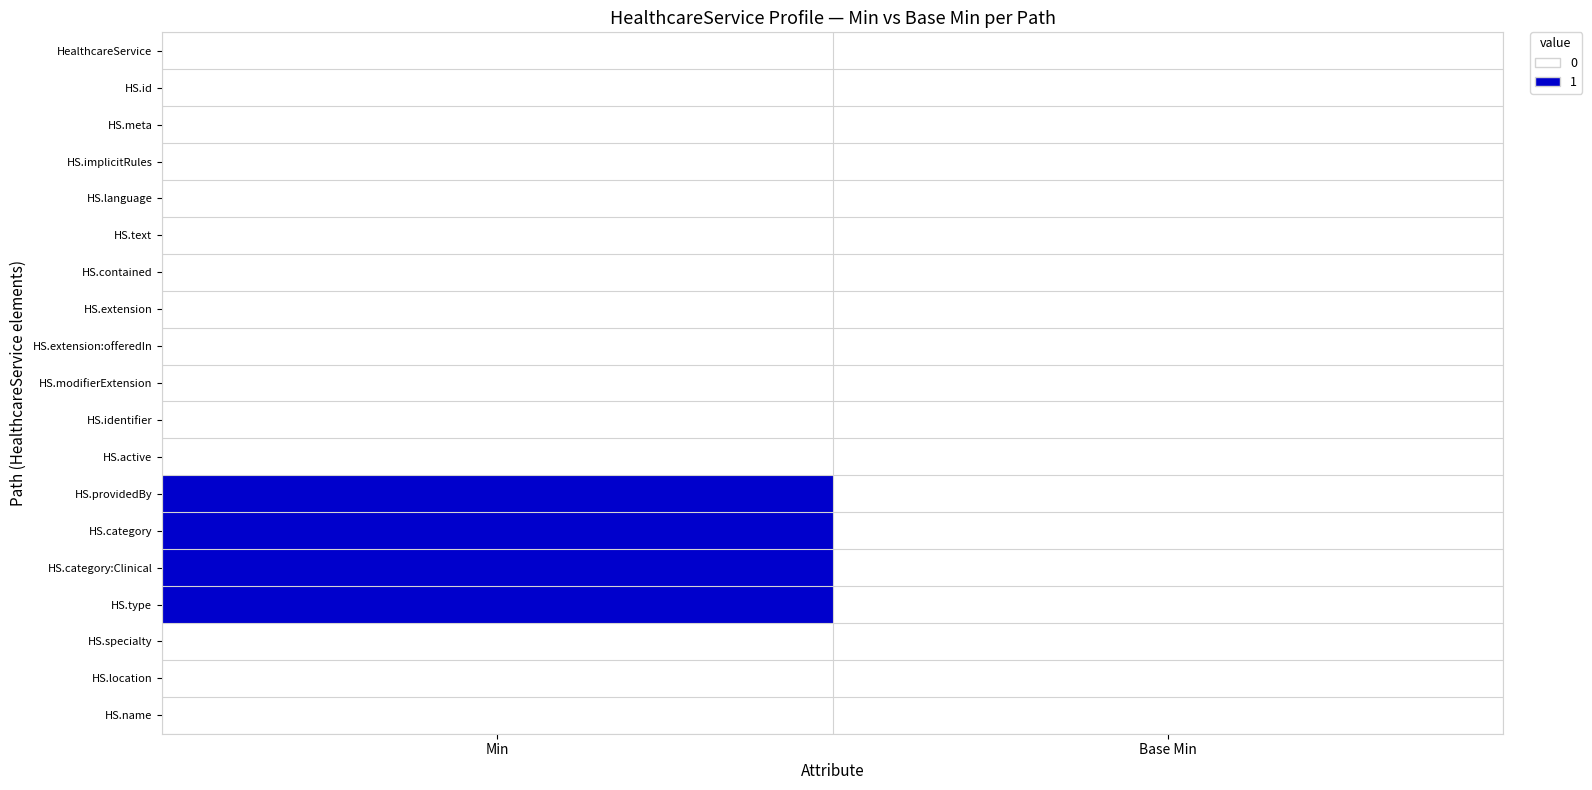

Which series has the largest range (max minus min)?

HS.providedBy